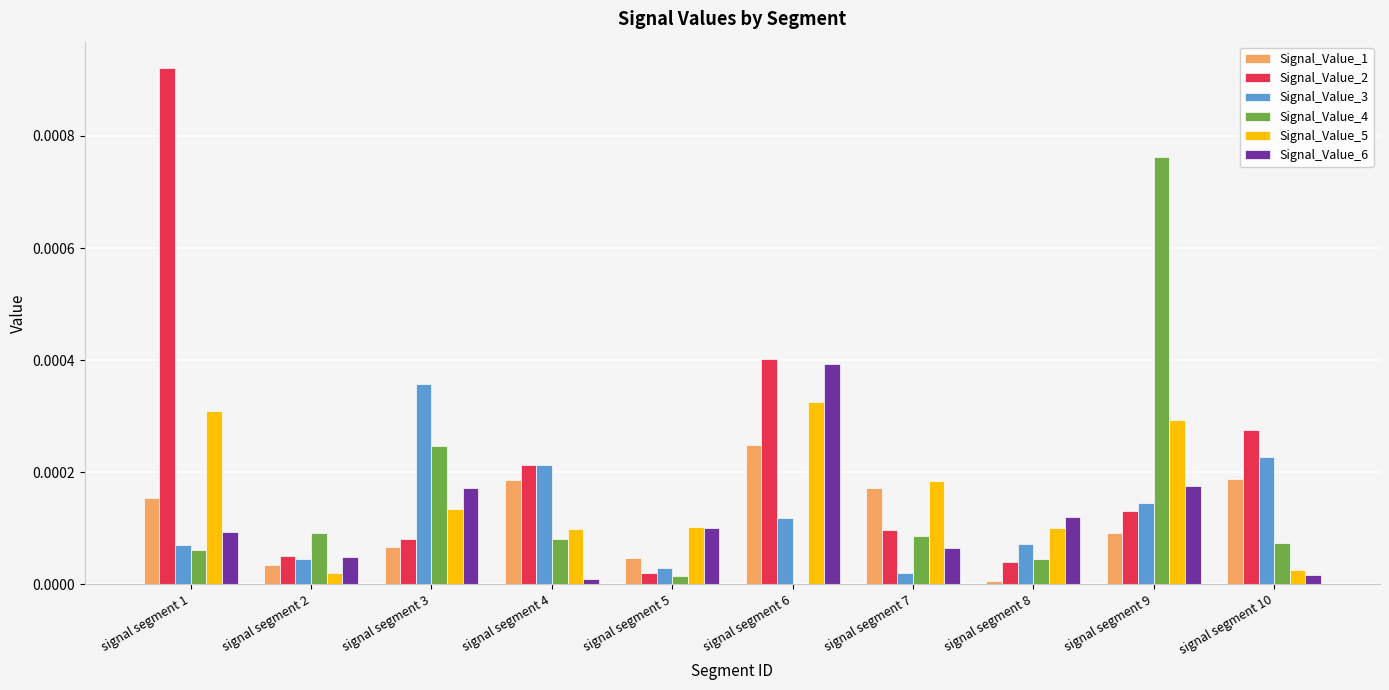

At which category does the chart reach its peak across all series?

signal segment 1